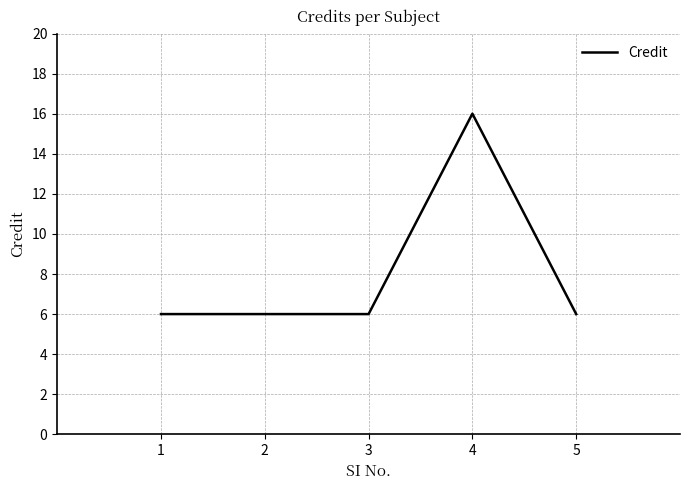

True or false: there are more than 2 points higher than both neighbors.

False